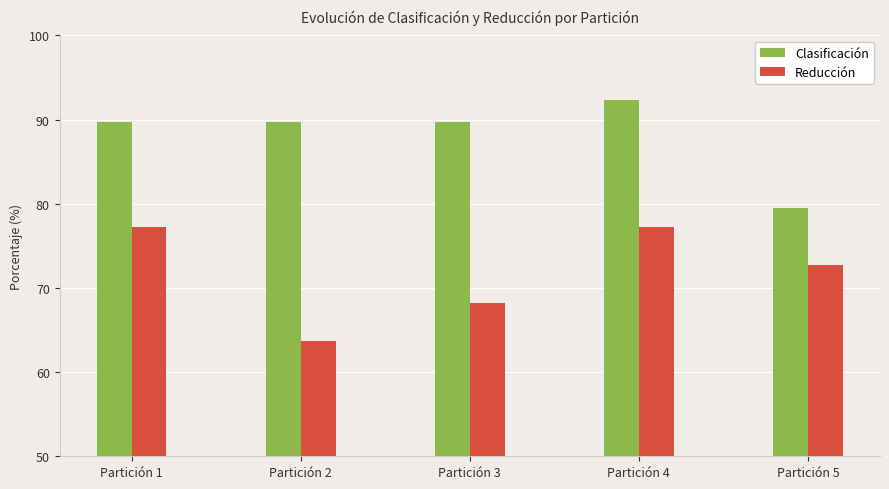

Rank the series by their maximum value, from highest to lowest.

Clasificación, Reducción